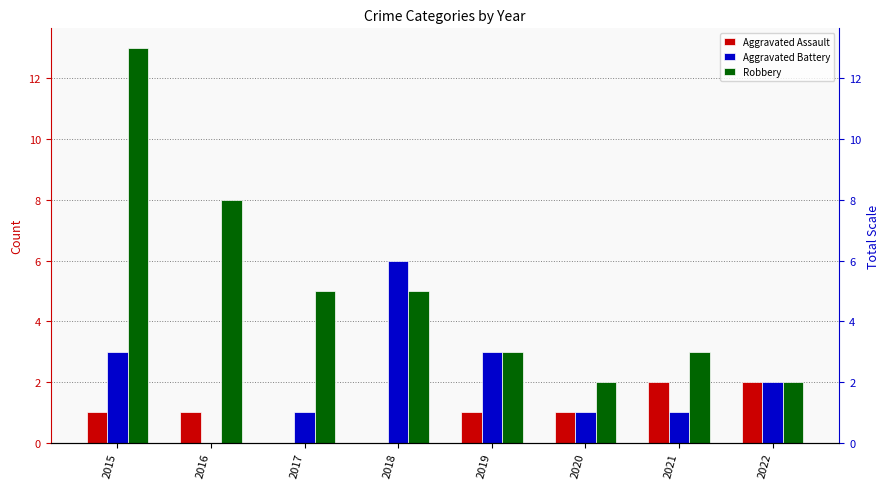

What is the total value across all series at 2016?

9